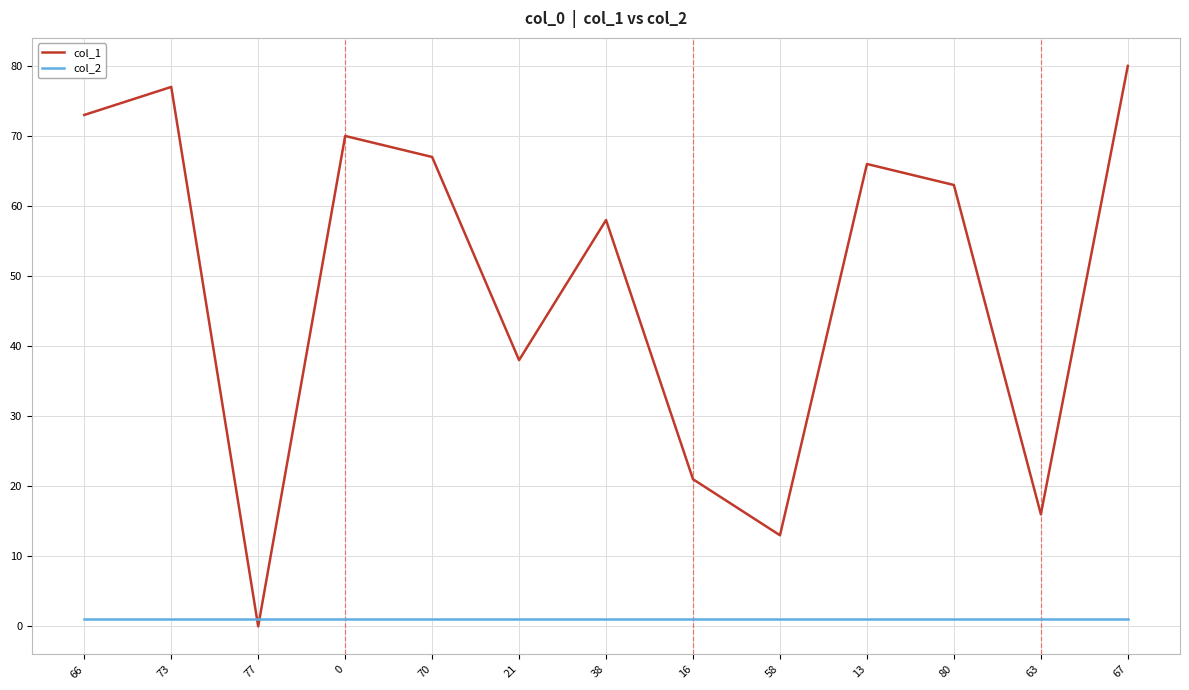

At 66, list the series in order from smallest to largest.

col_2, col_1